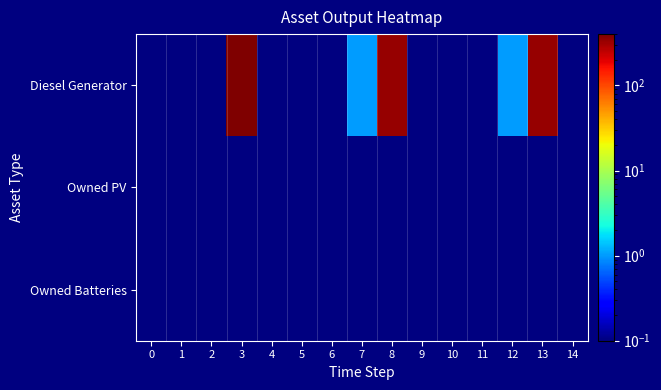

Which label corresponds to the largest value in the chart?

3